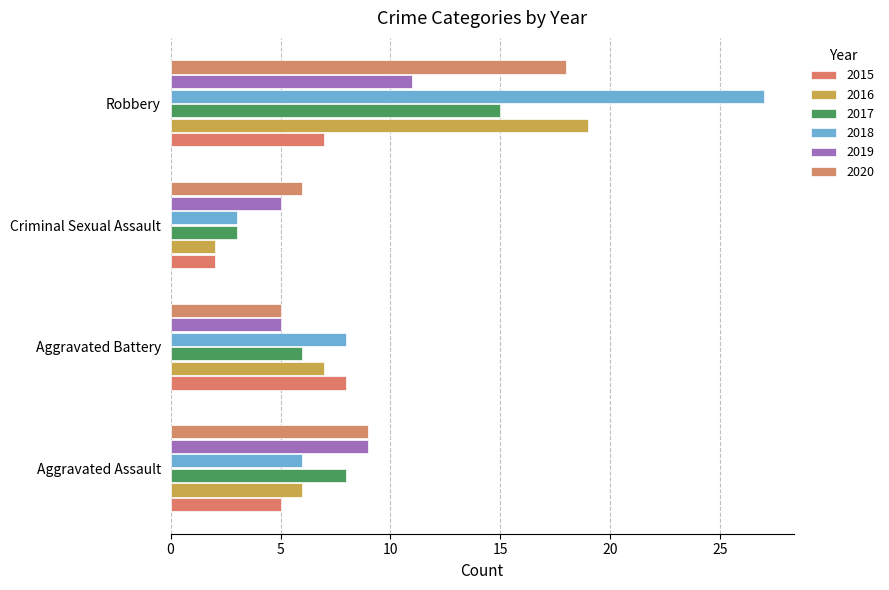

What is the total value across all series at Criminal Sexual Assault?

21